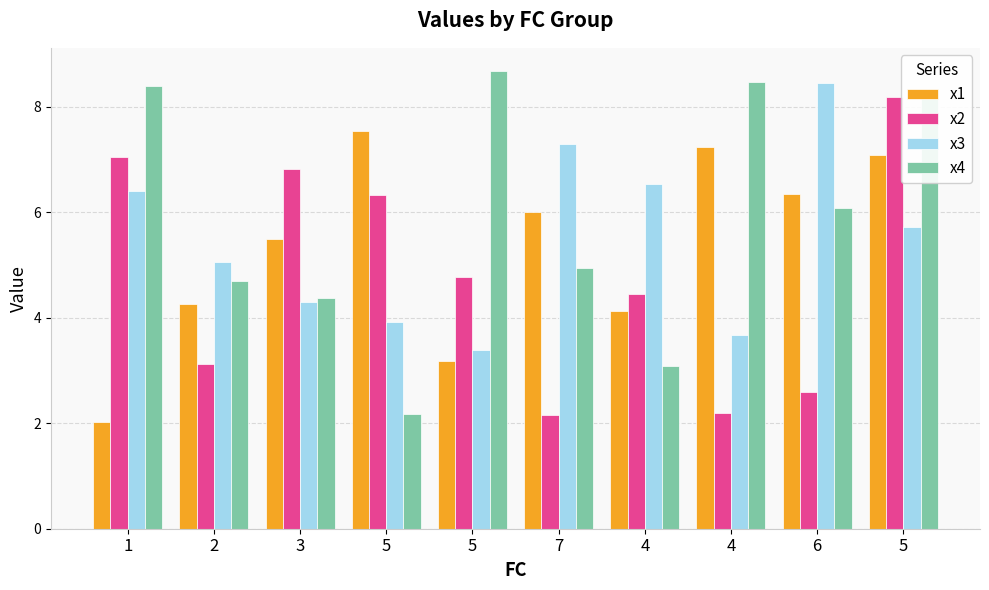

How many bars are there in each group?

4